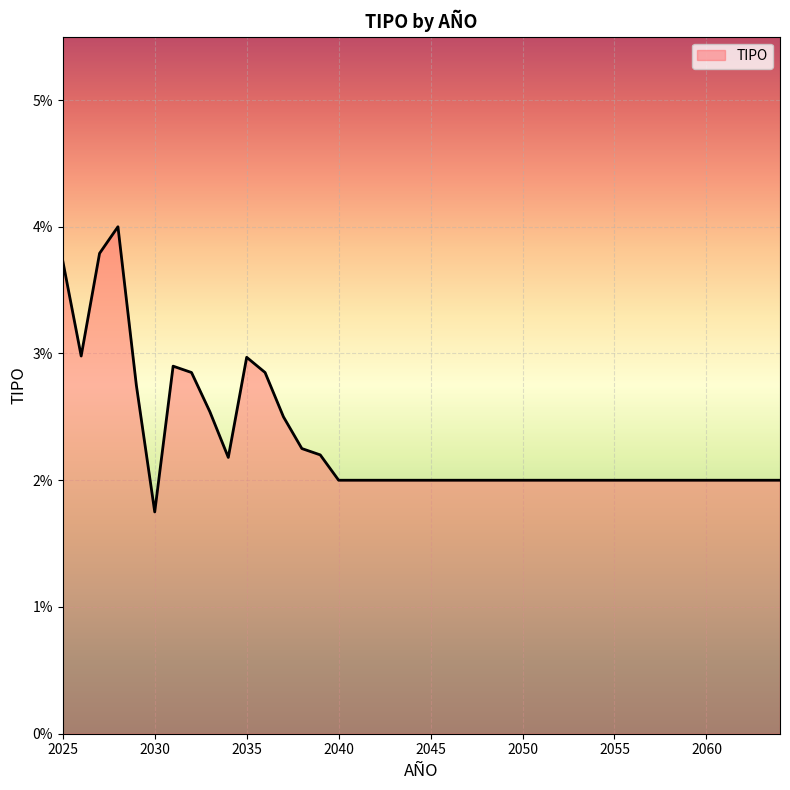

Rank the categories by value from lowest to highest.

2030, 2040, 2041, 2042, 2043, 2044, 2045, 2046, 2047, 2048, 2049, 2050, 2051, 2052, 2053, 2054, 2055, 2056, 2057, 2058, 2059, 2060, 2061, 2062, 2063, 2064, 2034, 2039, 2038, 2037, 2033, 2029, 2032, 2036, 2031, 2035, 2026, 2025, 2027, 2028